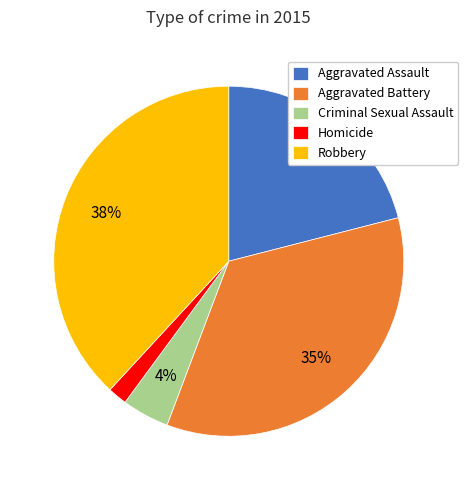

Is it true that Robbery is 52% of the pie?

False